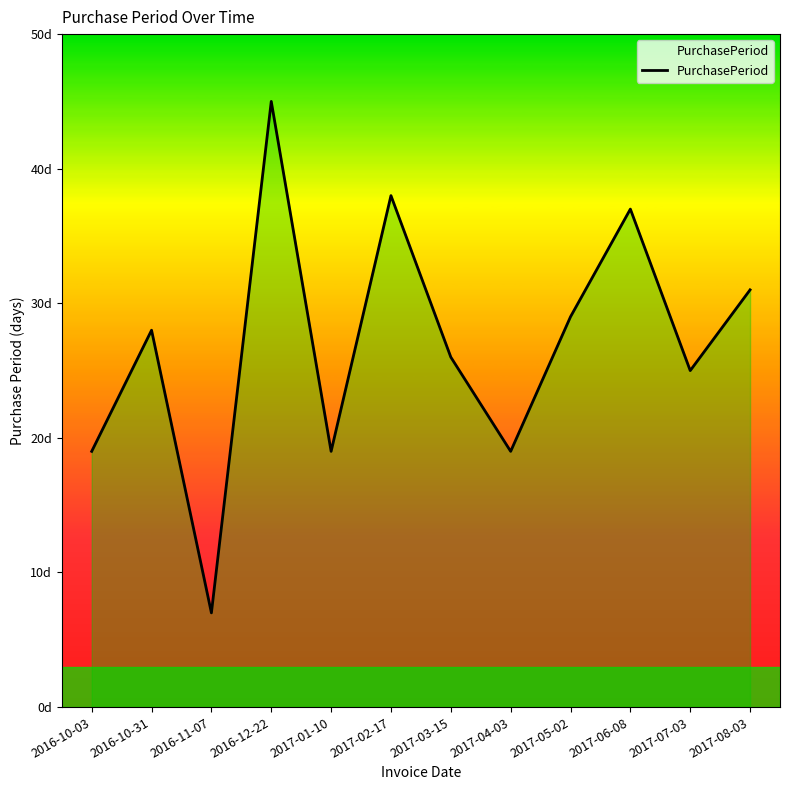

What is the smallest value displayed?

7